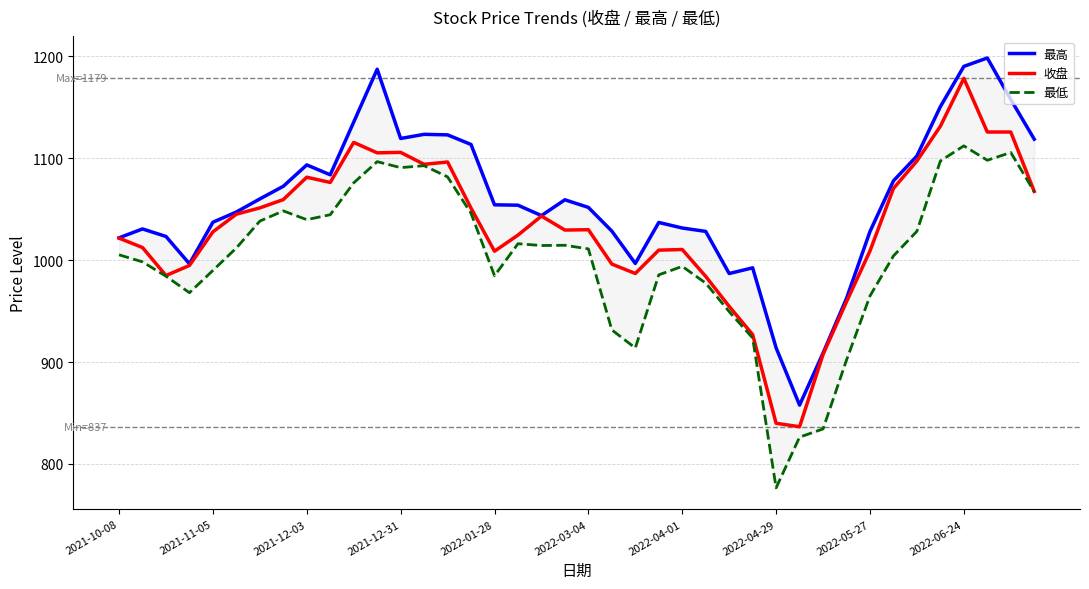

What is the difference between the maximum and minimum values in the 最高 series?

340.8